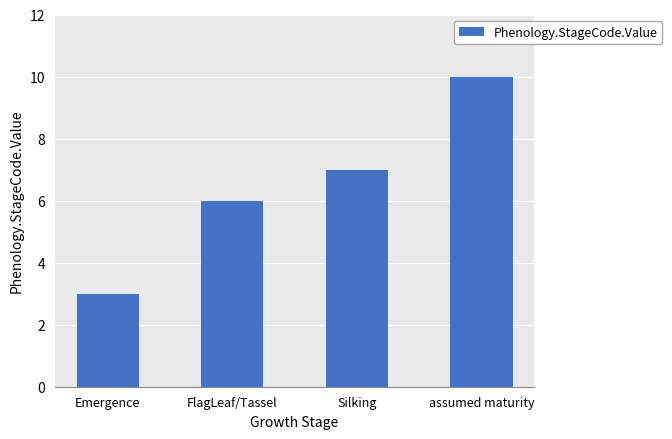

Rank the categories by value from lowest to highest.

Emergence, FlagLeaf/Tassel, Silking, assumed maturity